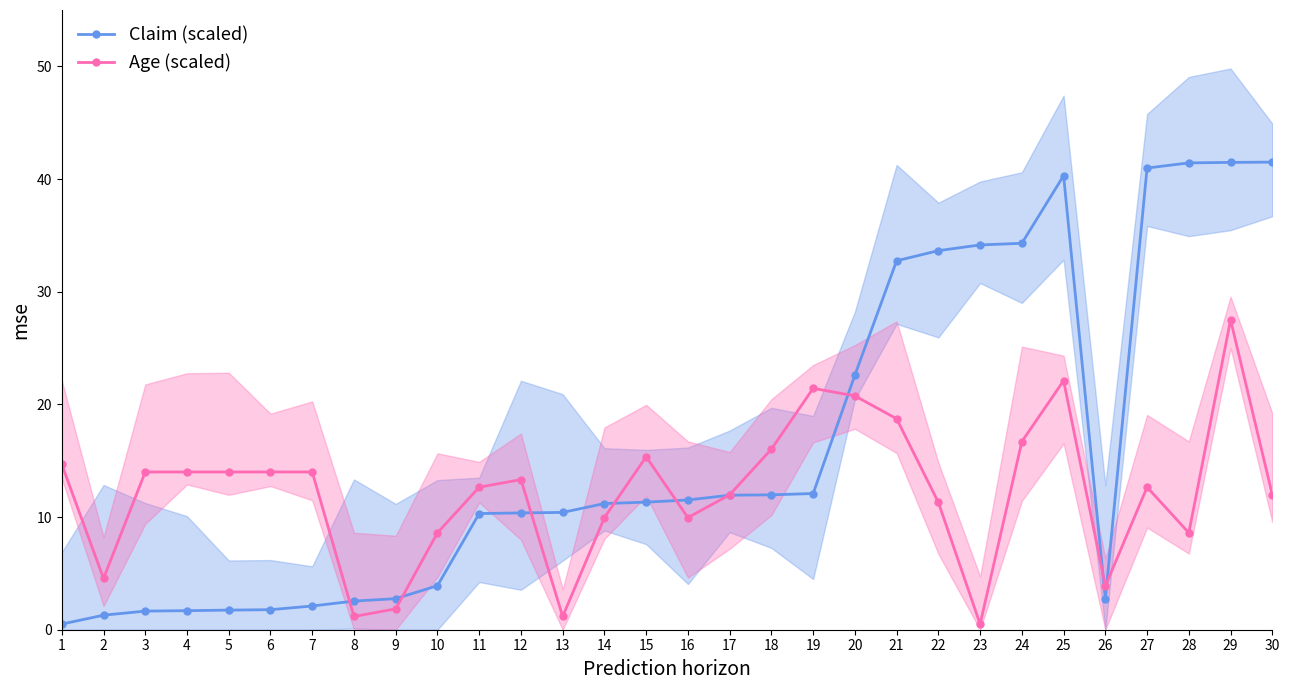

Which category has the lowest value in the Age (scaled) series?

23